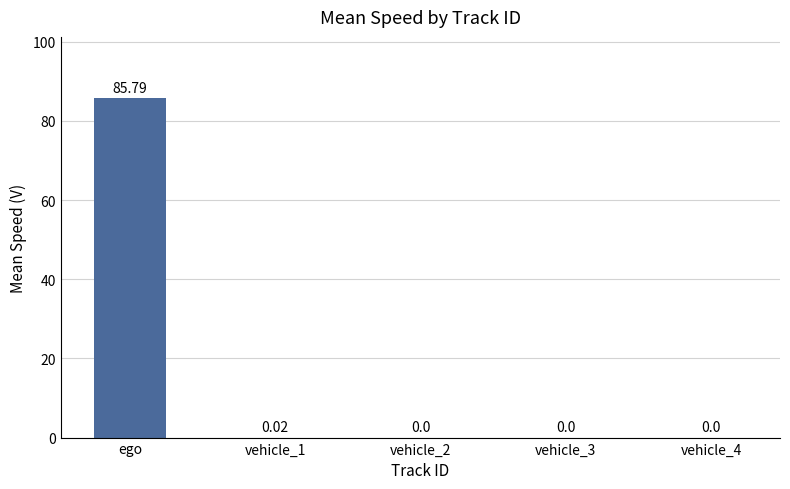

What is the change in value from ego to vehicle_2?

-85.8